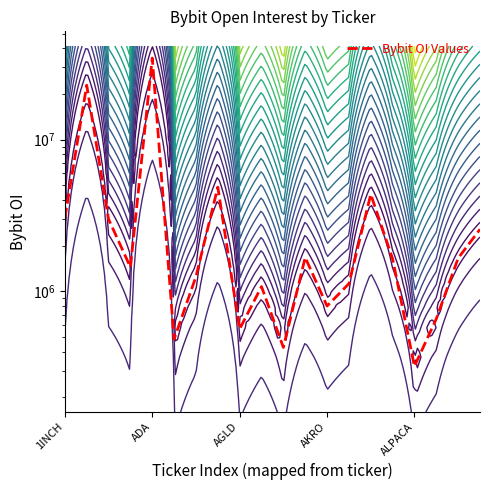

Does the chart have visible grid lines?

No